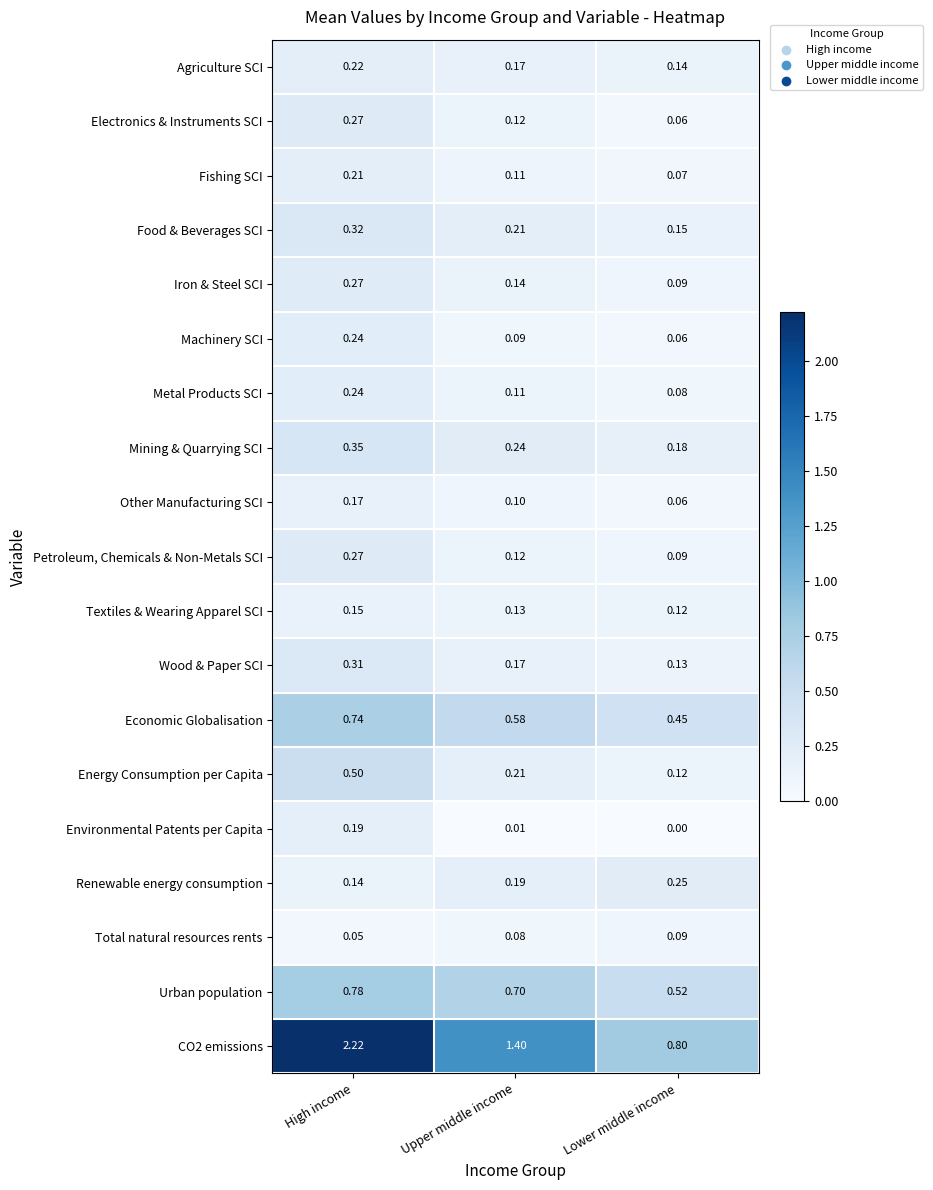

At which category is the sum across all series the highest?

High income